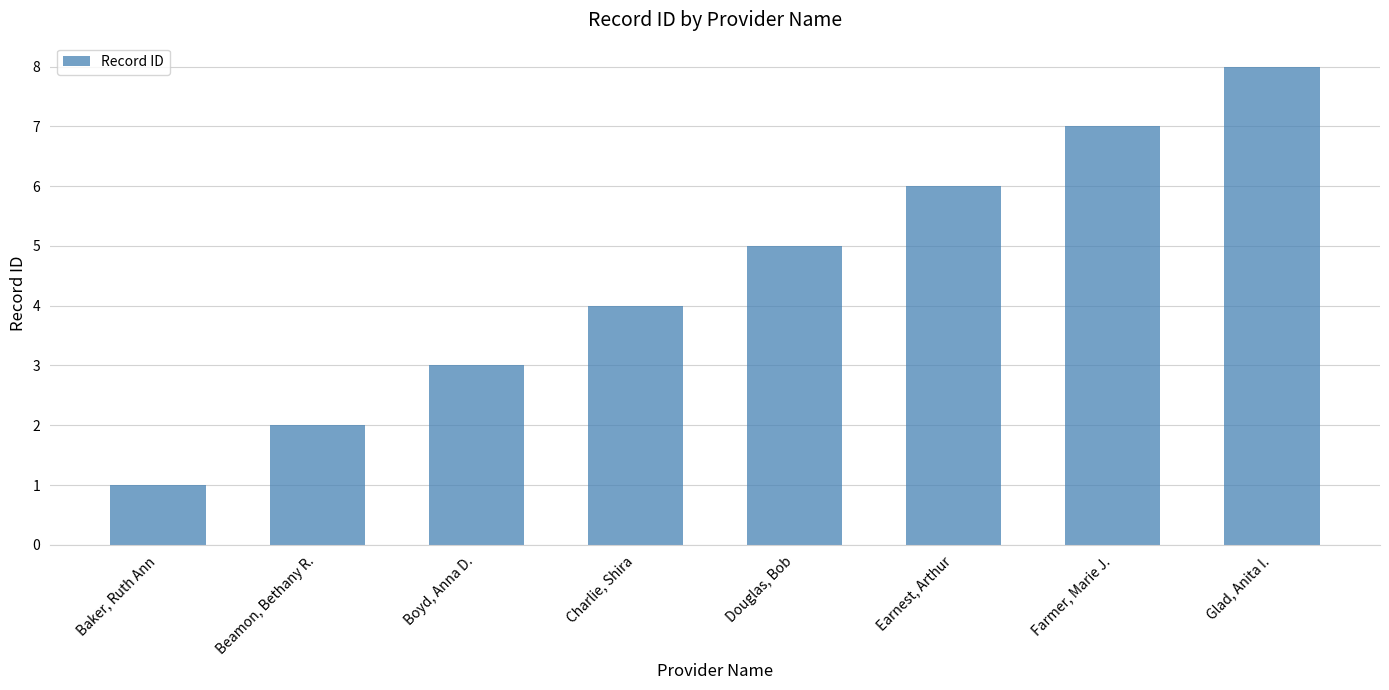

At which category does the chart reach its peak across all series?

Glad, Anita I.